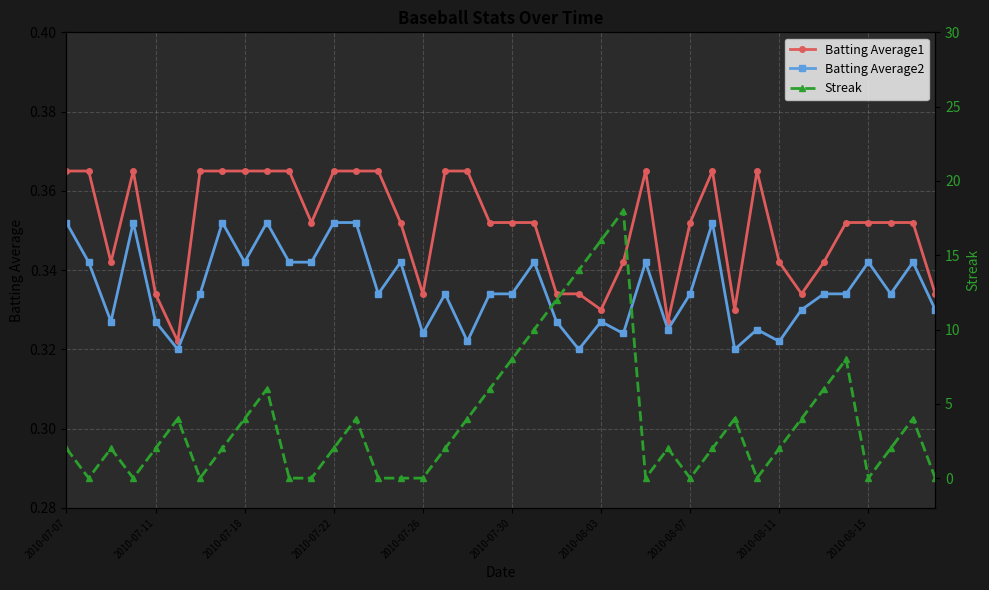

True or false: Batting Average1 and Batting Average2 cross at least once.

False